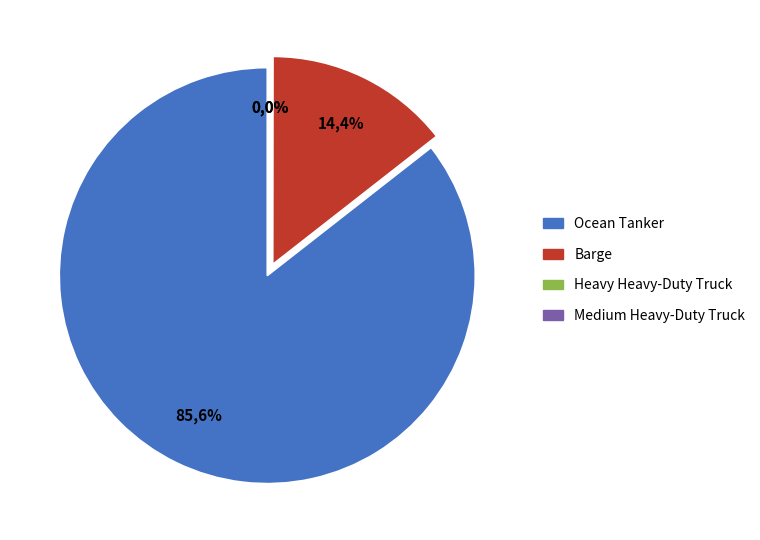

Does Ocean Tanker account for over 50% of the chart?

Yes